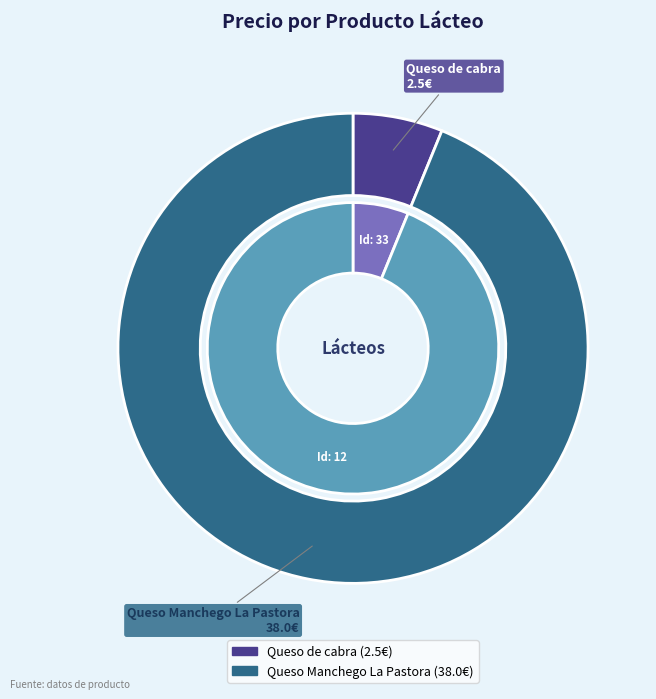

What is the change in value from Queso de cabra to Queso Manchego La Pastora?

+35.5